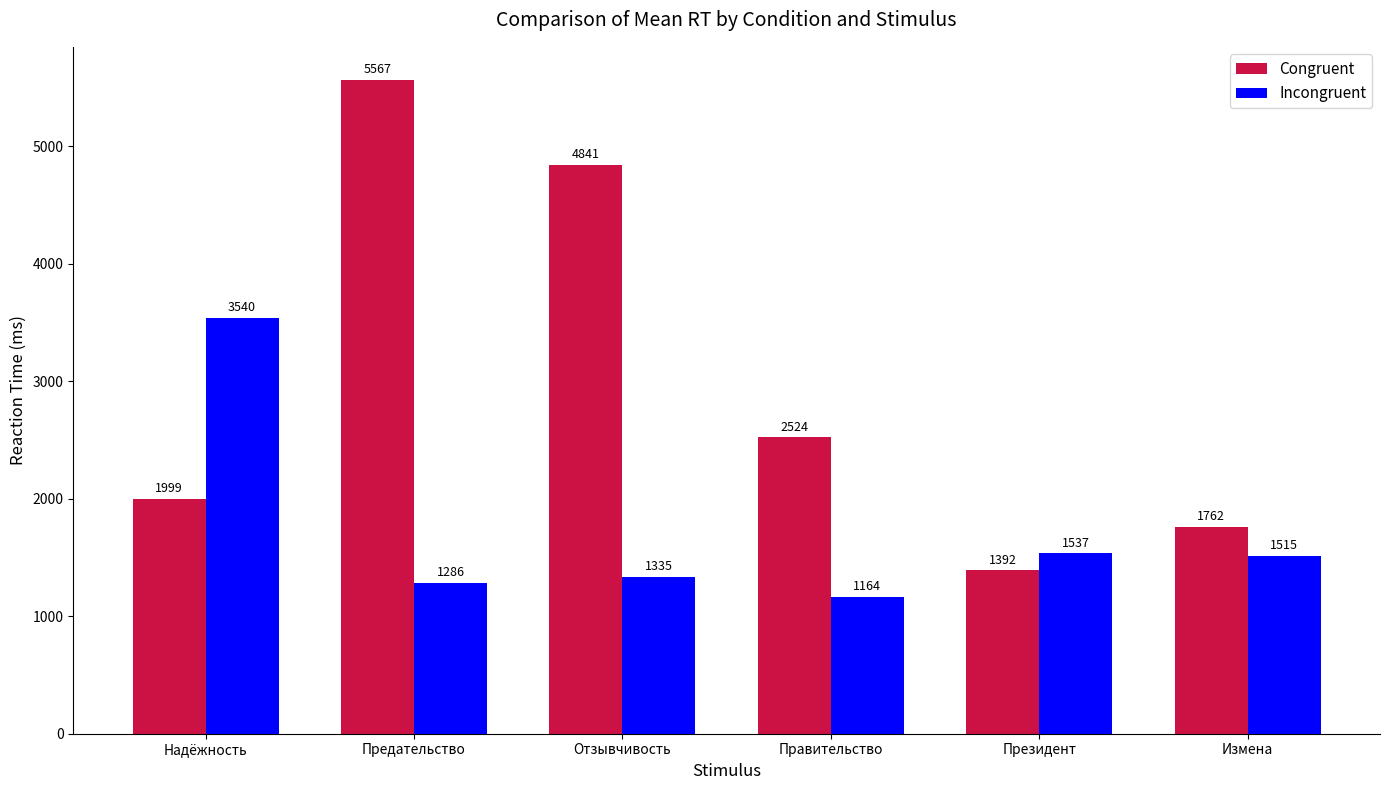

At which label does Incongruent first exceed 1515?

Надёжность